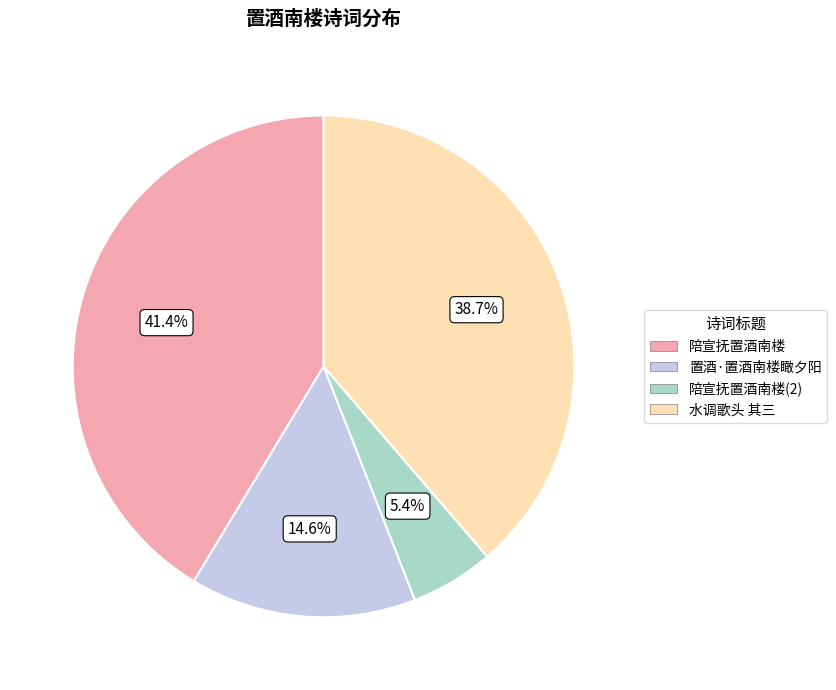

To the nearest percent, what is the difference between the largest and smallest slice percentages?

36%